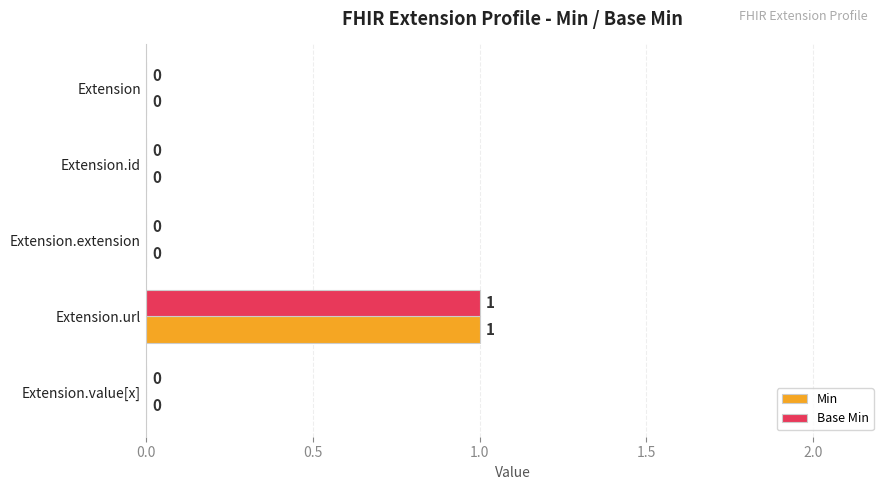

Is the value of Min at Extension greater than the value of Base Min at Extension.url?

No